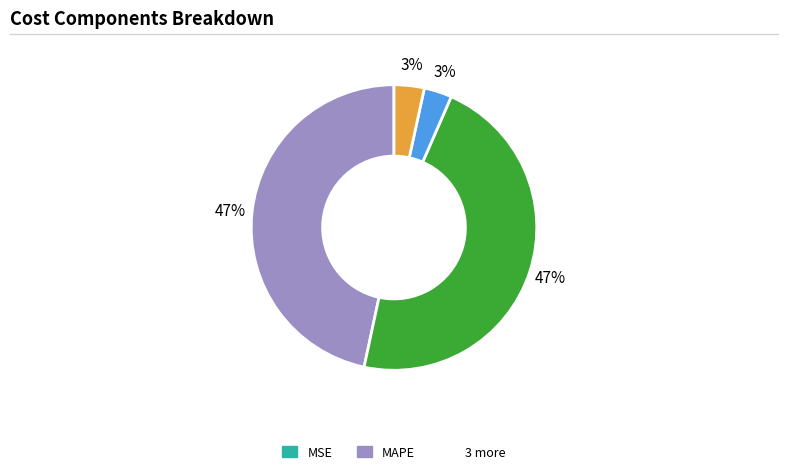

To the nearest percent, what is the difference between the largest and smallest slice percentages?

47%